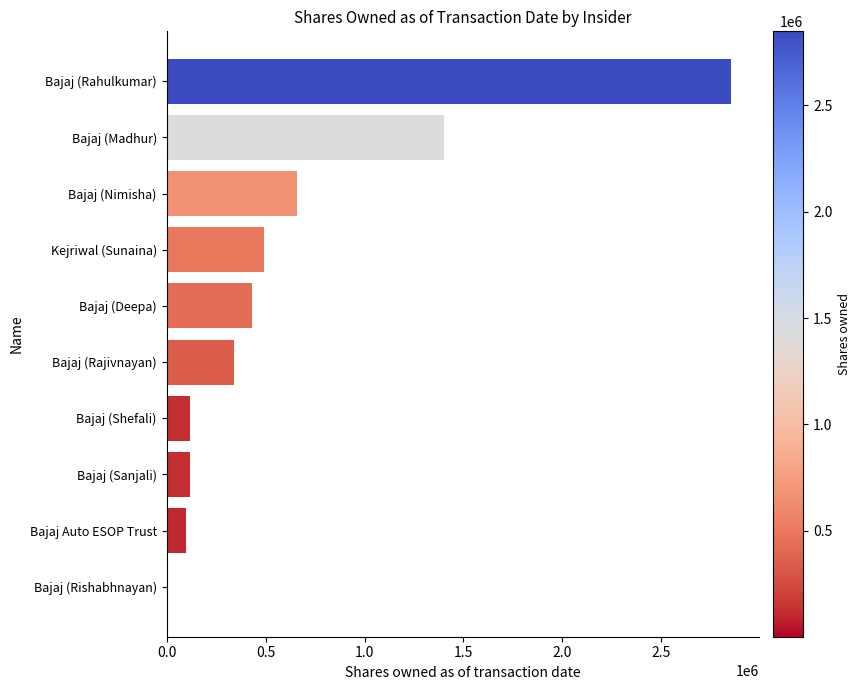

How many categories are shown in the chart?

10